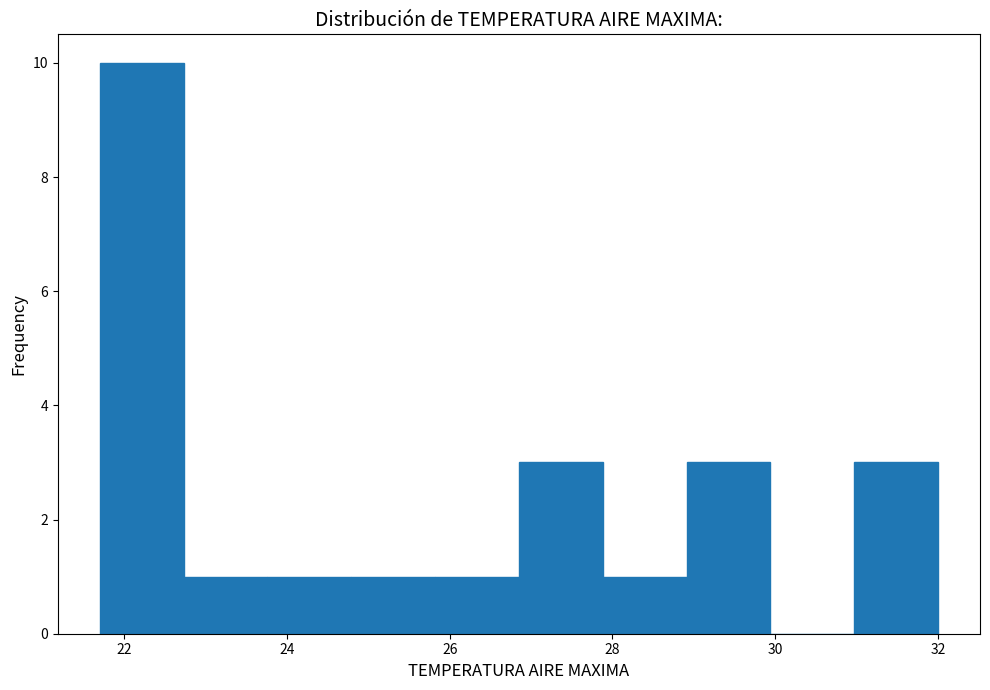

Reading left to right, list every bar in this chart as the range it spans on the x-axis followed by its height. Neither the bar edges nor the heights are printed on the chart, so give them approximately, as read against the axes.

21.8 to 22.8: 10
22.8 to 23.8: 1
23.8 to 24.8: 1
24.8 to 25.8: 1
25.8 to 26.8: 1
26.8 to 27.8: 3
27.8 to 29.0: 1
29.0 to 30.0: 3
30.0 to 31.0: 0
31.0 to 32.0: 3